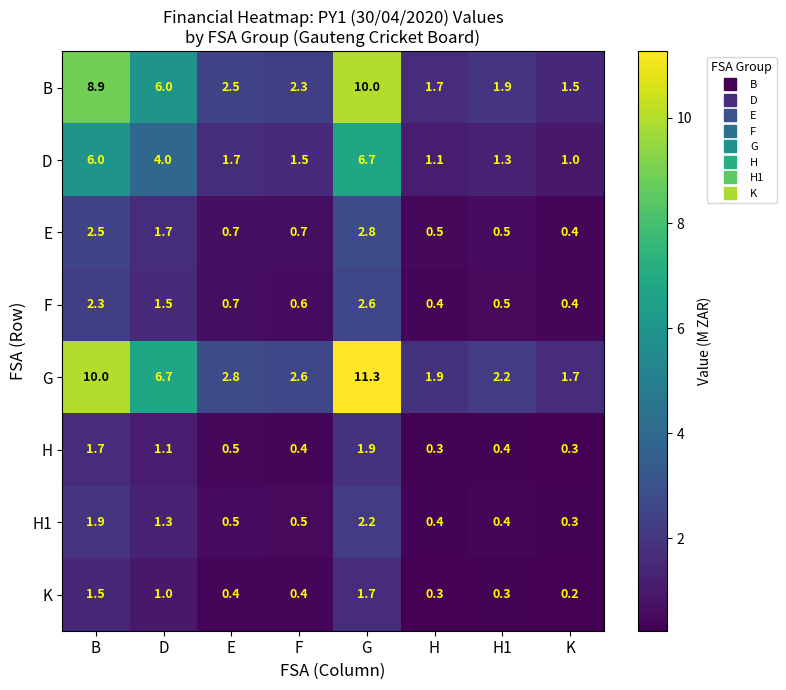

At which category is the sum across all series the highest?

G